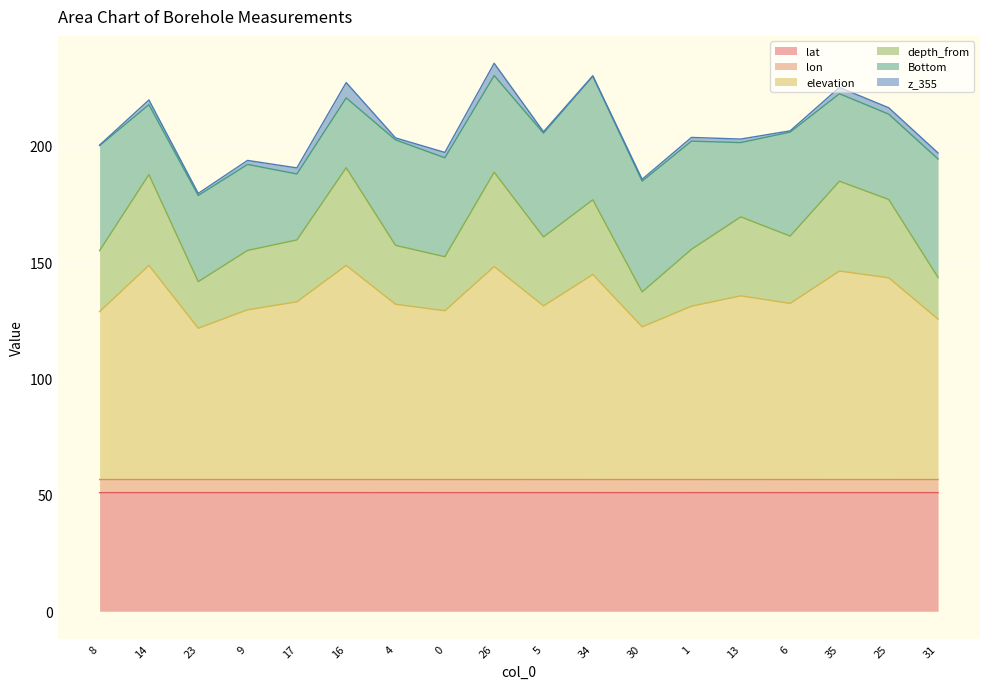

At which label does lat reach its peak?

16